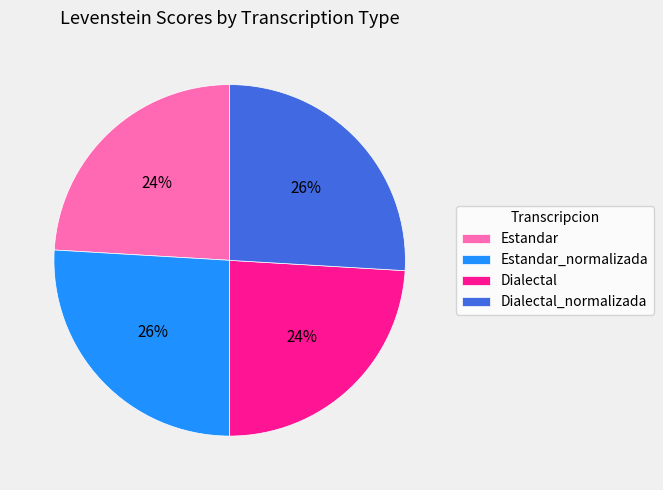

Which has a higher value, Estandar or Dialectal_normalizada?

Dialectal_normalizada